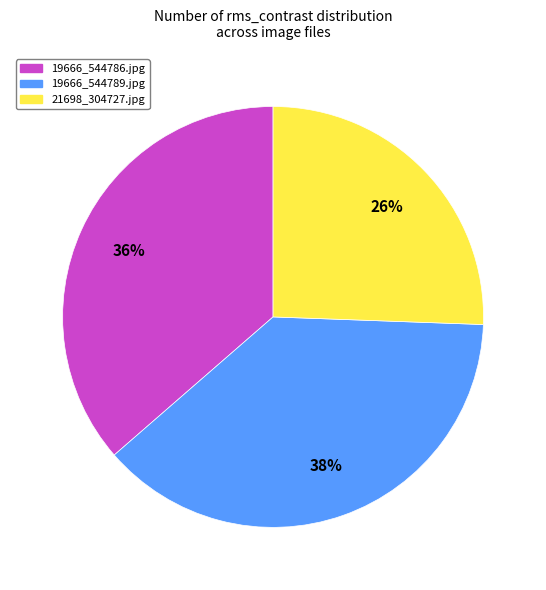

True or false: 21698_304727.jpg accounts for 31% of the total.

False